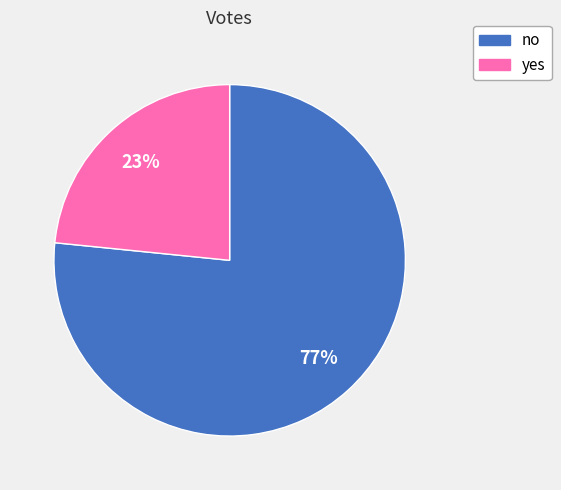

Does no account for over 50% of the chart?

Yes